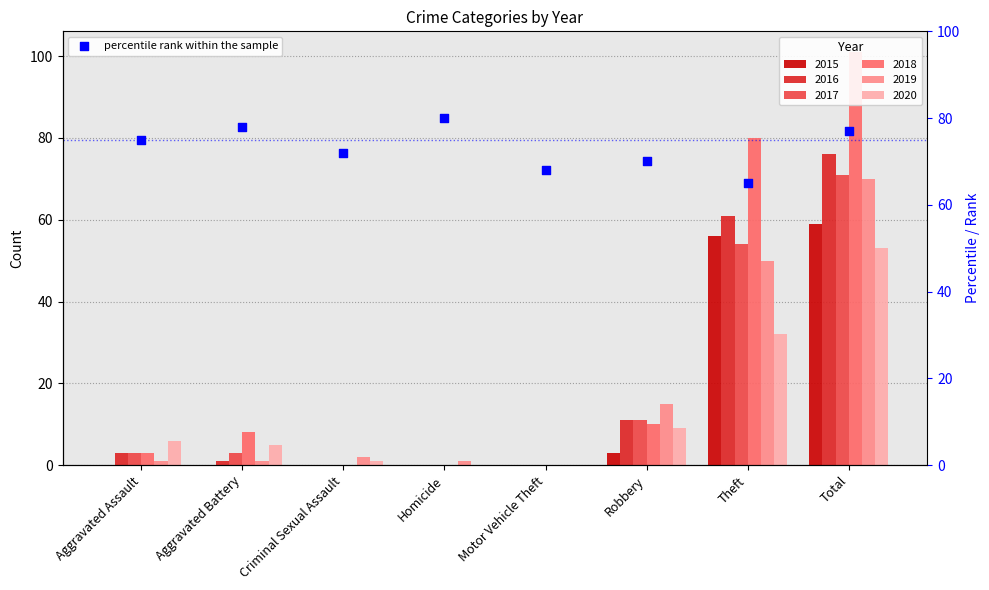

What is the ratio of the value at Aggravated Assault to the value at Theft?

1.2